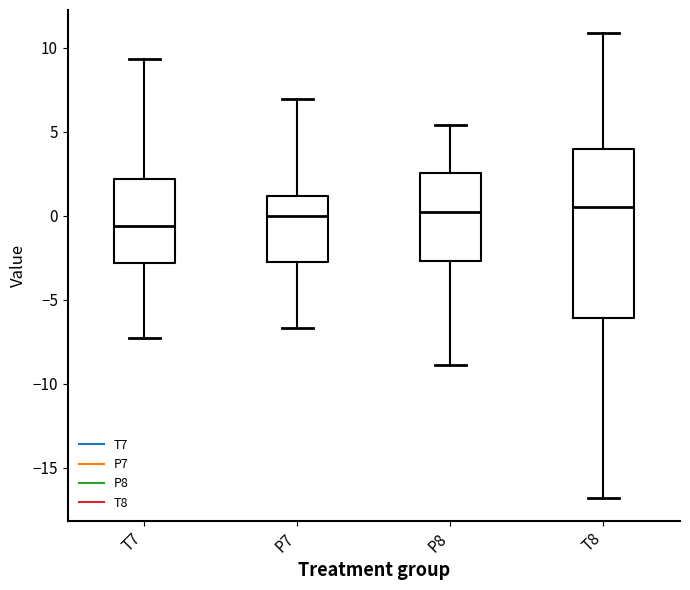

Where does the median line of the box for P8 sit on the y-axis? The values are not printed on the chart, so give them approximately, as read against the axis.

0.0